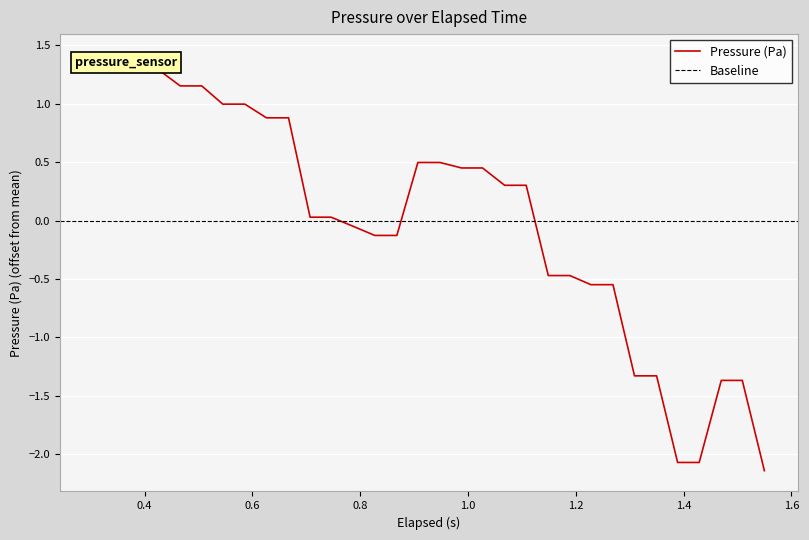

True or false: the data shows 0.7 at 1.0.

False